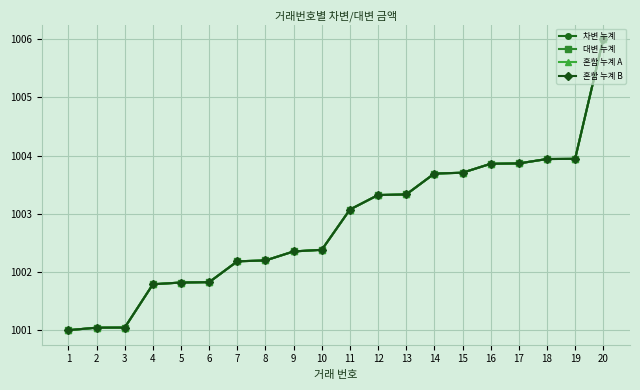

Rank the categories by 차변 누계 value from lowest to highest.

1, 2, 3, 4, 5, 6, 7, 8, 9, 10, 11, 12, 13, 14, 15, 16, 17, 18, 19, 20